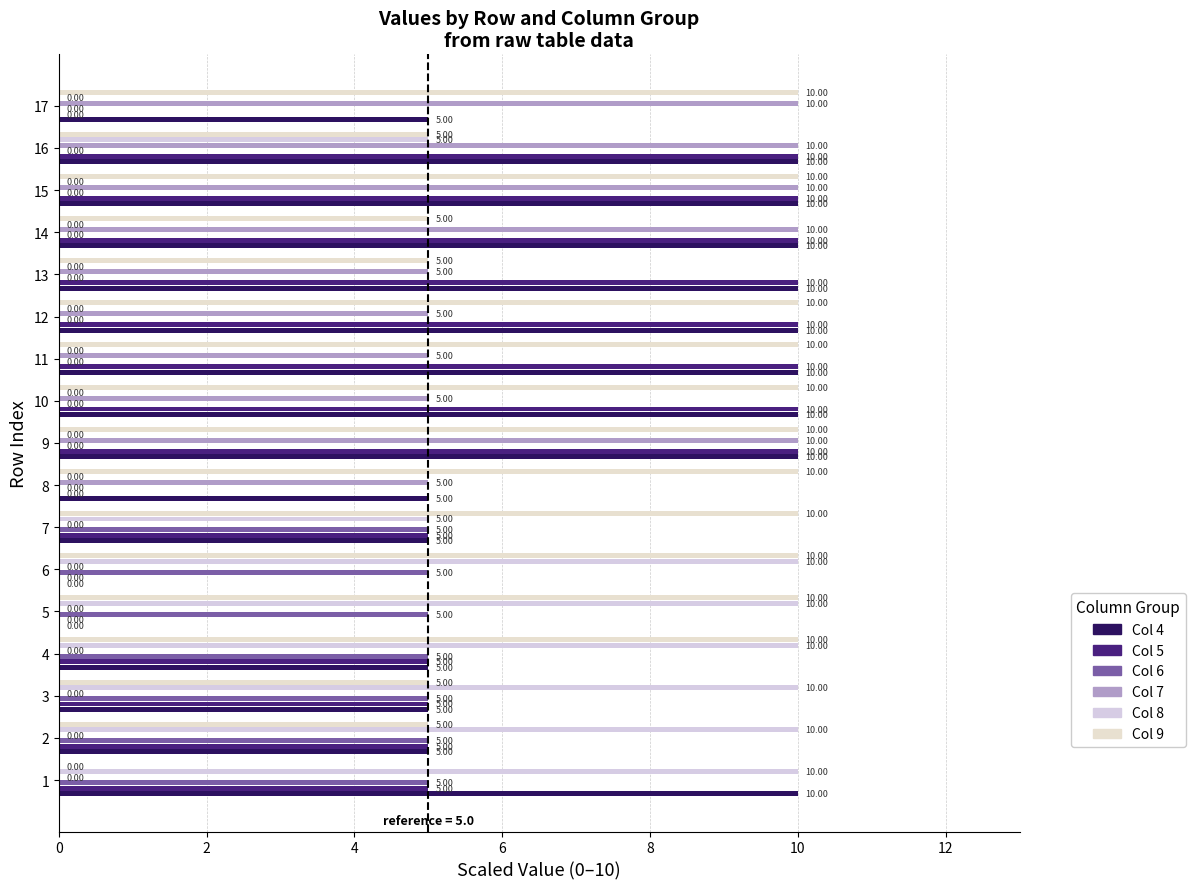

True or false: Col 4 has a value of 3 at 8.

False